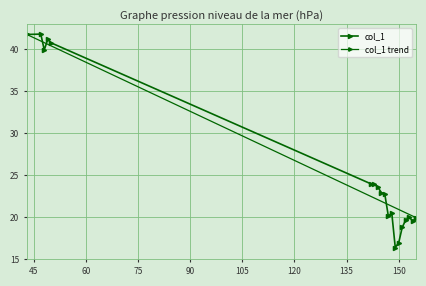

Which label corresponds to the smallest value in the chart?

149